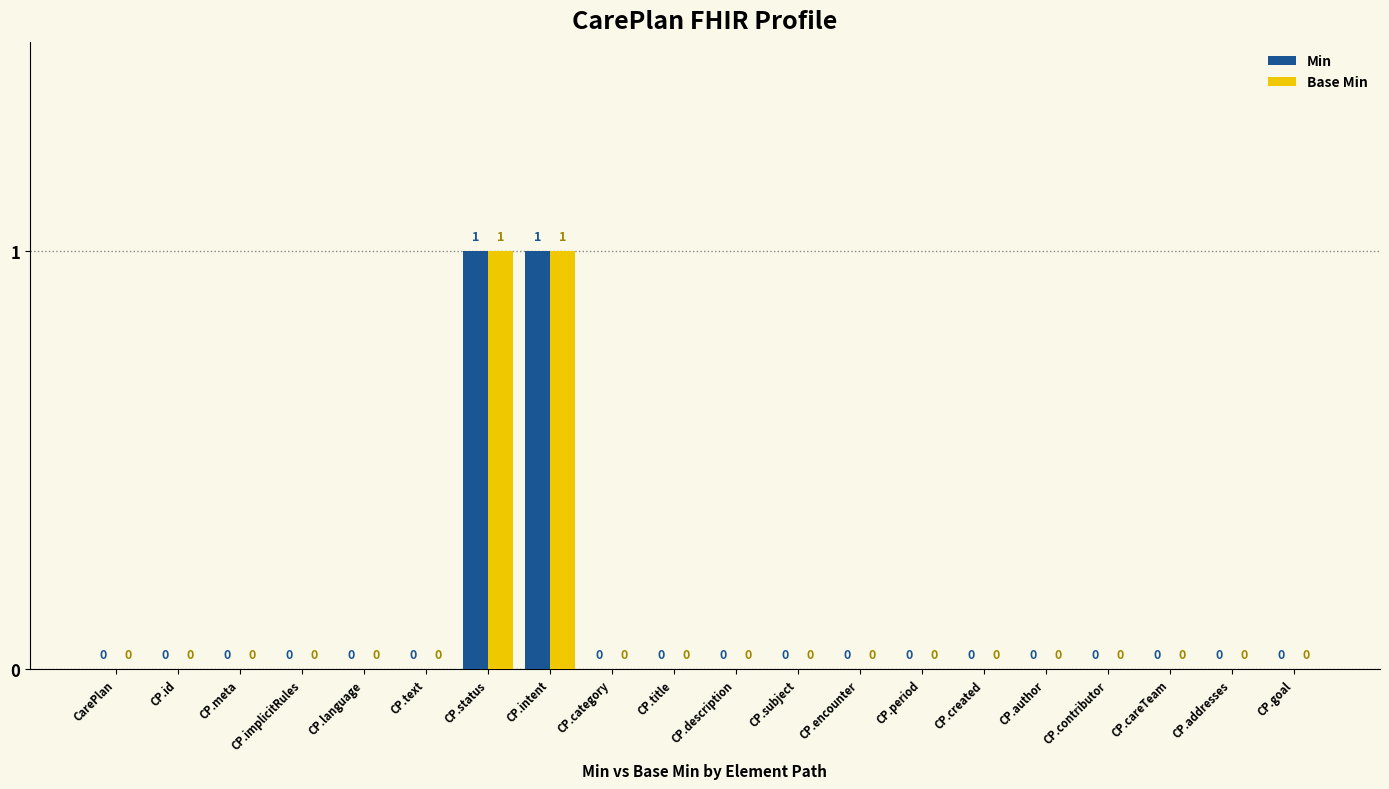

Reading left to right, transcribe all the data shown in this chart.

Min: CarePlan=0	CP.id=0	CP.meta=0	CP.implicitRules=0	CP.language=0	CP.text=0	CP.status=1	CP.intent=1	CP.category=0	CP.title=0	CP.description=0	CP.subject=0	CP.encounter=0	CP.period=0	CP.created=0	CP.author=0	CP.contributor=0	CP.careTeam=0	CP.addresses=0	CP.goal=0
Base Min: CarePlan=0	CP.id=0	CP.meta=0	CP.implicitRules=0	CP.language=0	CP.text=0	CP.status=1	CP.intent=1	CP.category=0	CP.title=0	CP.description=0	CP.subject=0	CP.encounter=0	CP.period=0	CP.created=0	CP.author=0	CP.contributor=0	CP.careTeam=0	CP.addresses=0	CP.goal=0